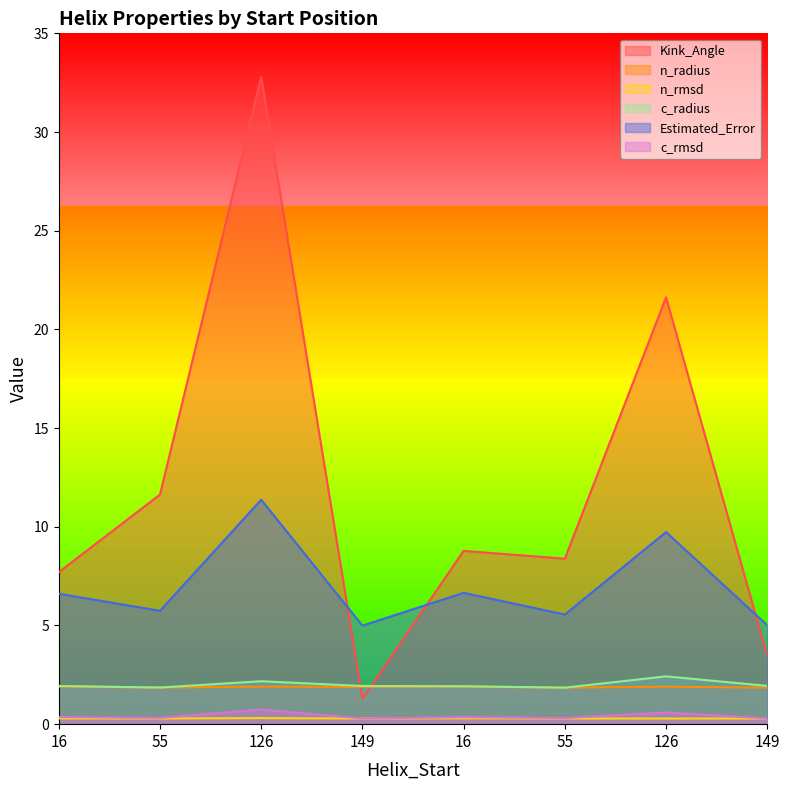

What is the label of the 1st point from the right?

149